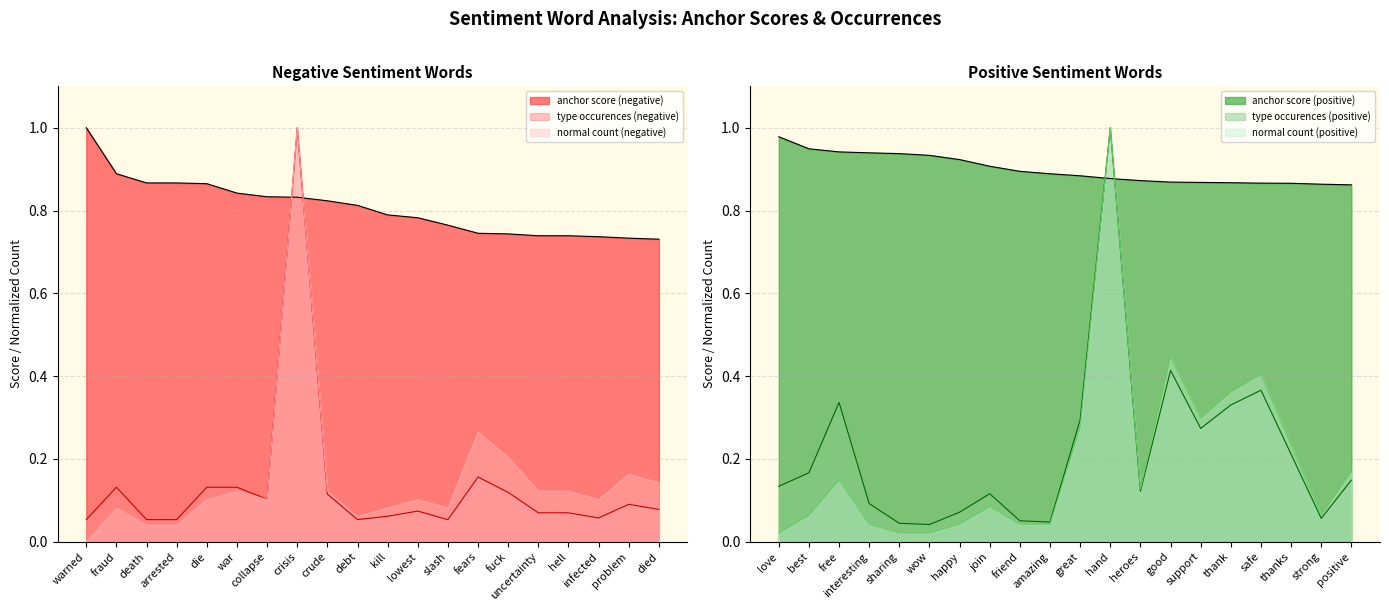

Which category has the lowest value in the anchor score (negative) series?

died